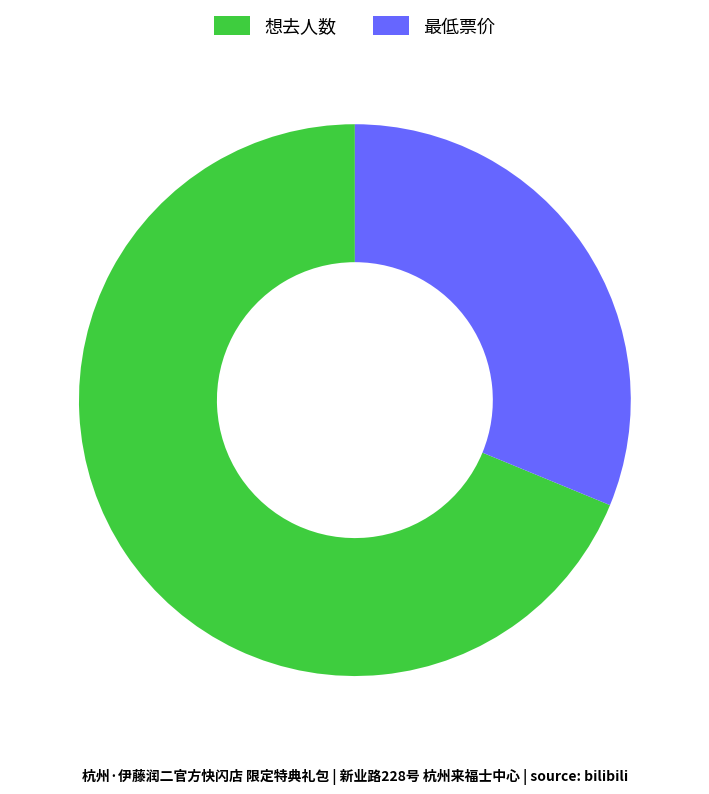

Rank the categories by value from lowest to highest.

最低票价, 想去人数